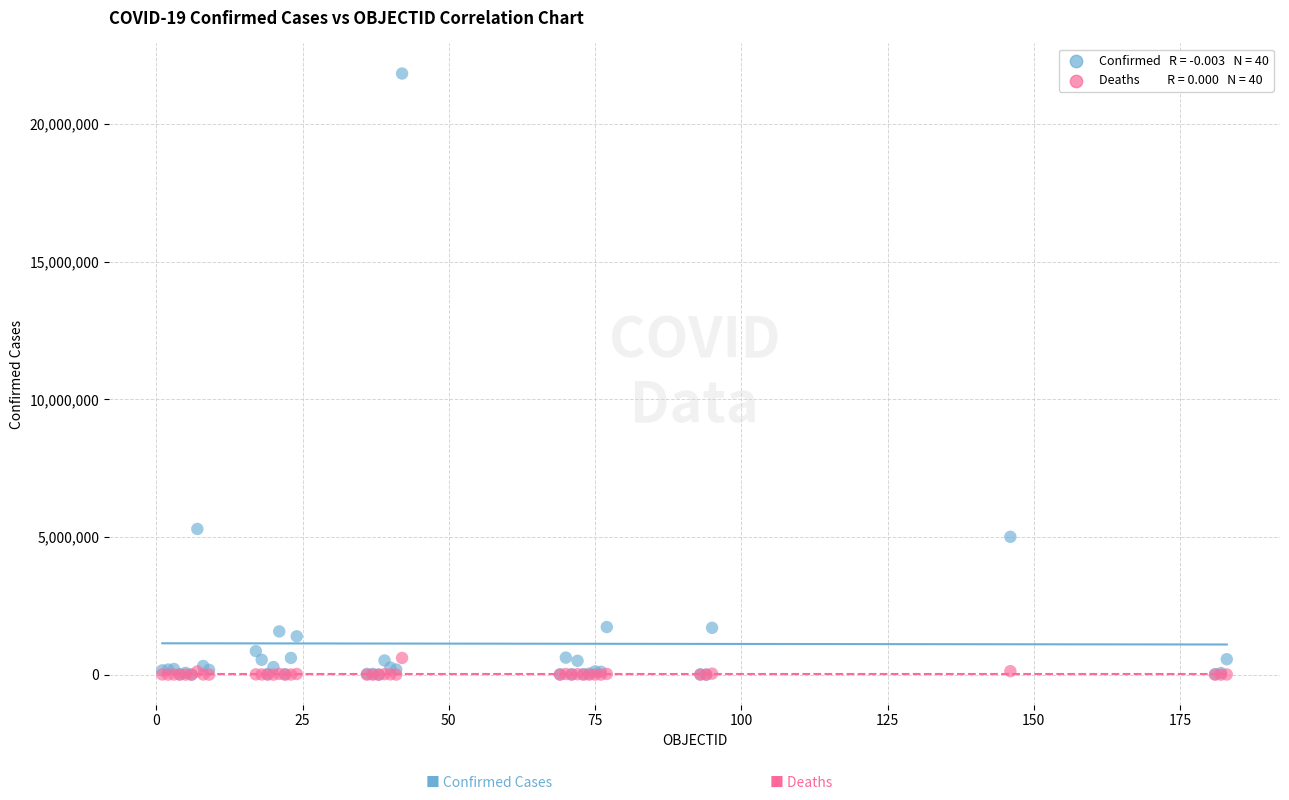

Across all series, what Y value is closest to 10917894?

5292549